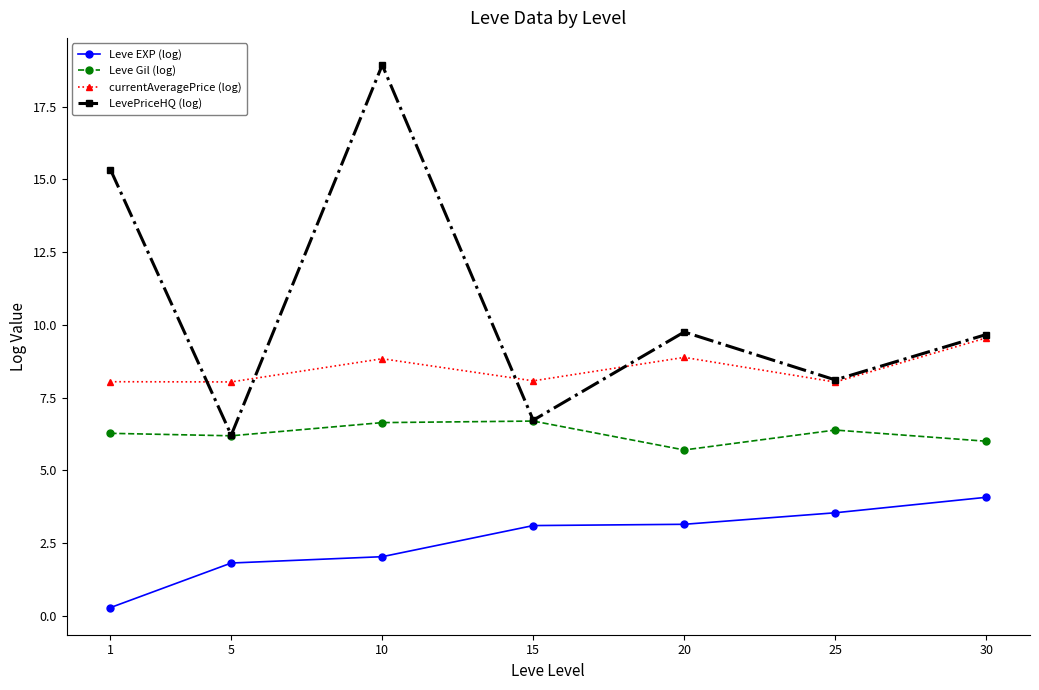

What is the average value of the Leve EXP (log) series?

2.6